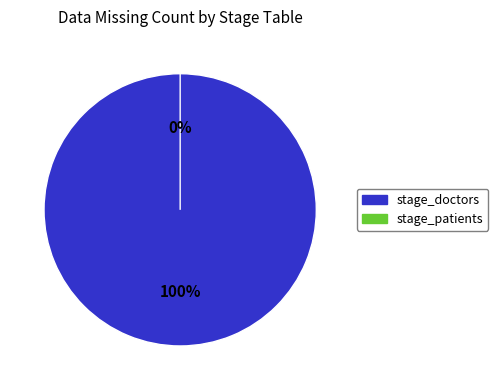

Between stage_patients and stage_doctors, which is larger?

stage_doctors